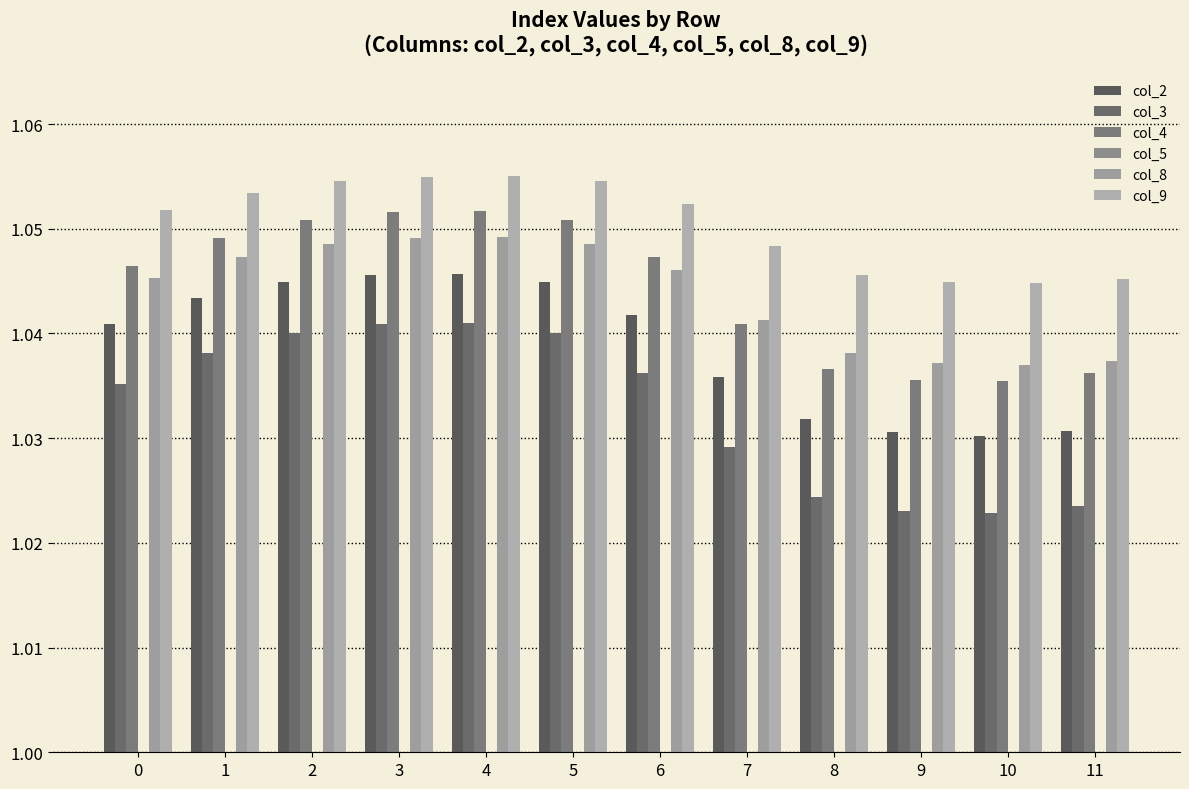

Does the chart contain stacked bars?

No